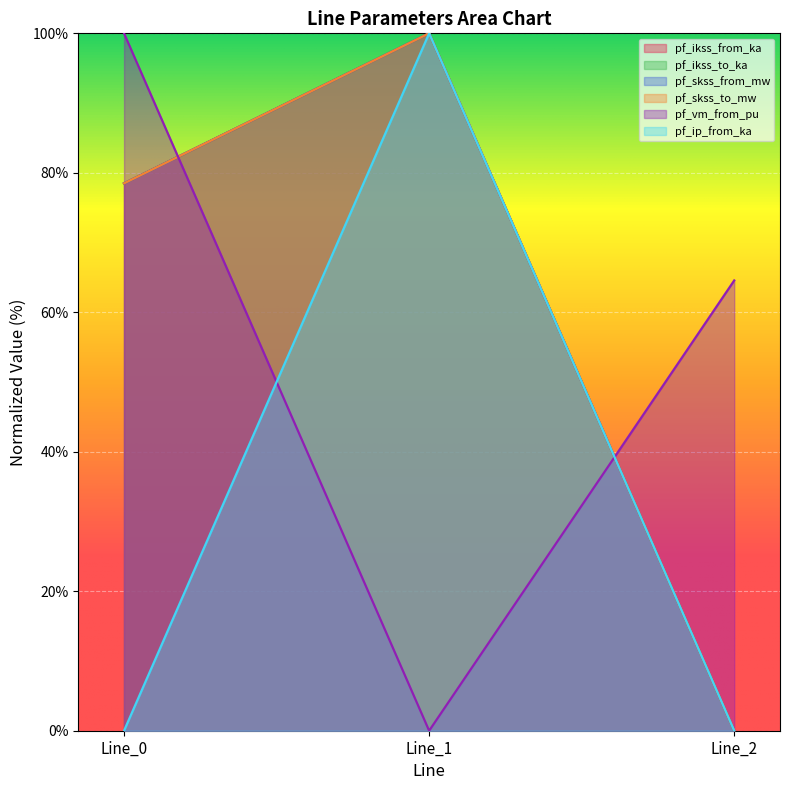

What is the difference between the second highest and minimum values in the pf_vm_from_pu series?

0.6